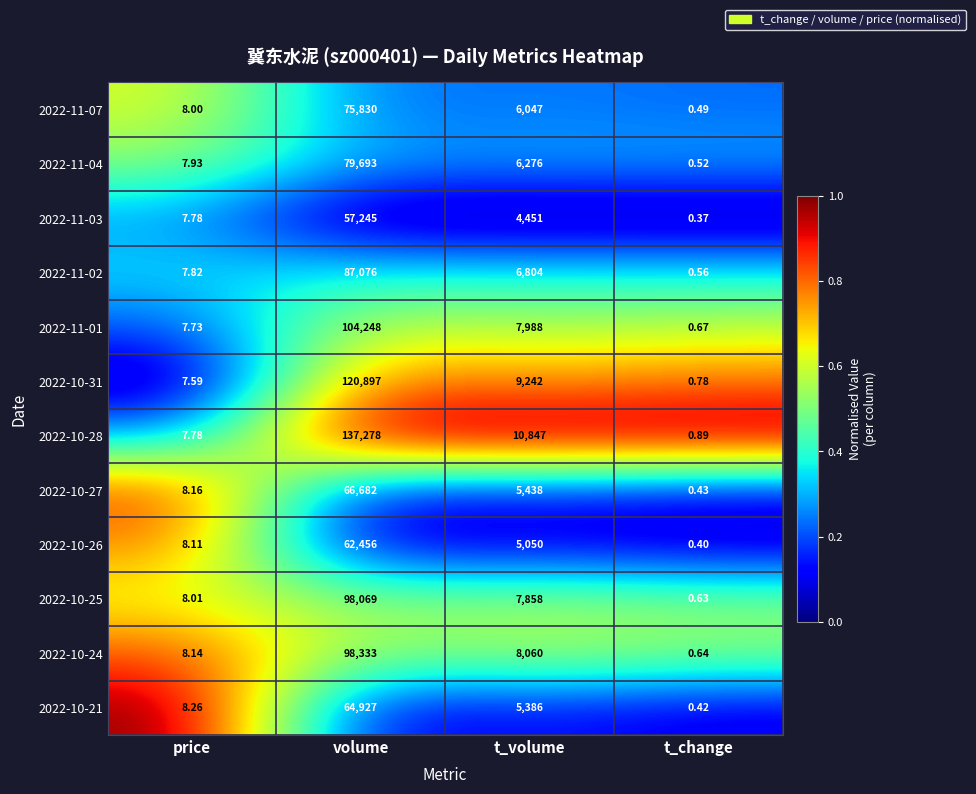

Which series has the largest range (max minus min)?

2022-10-28